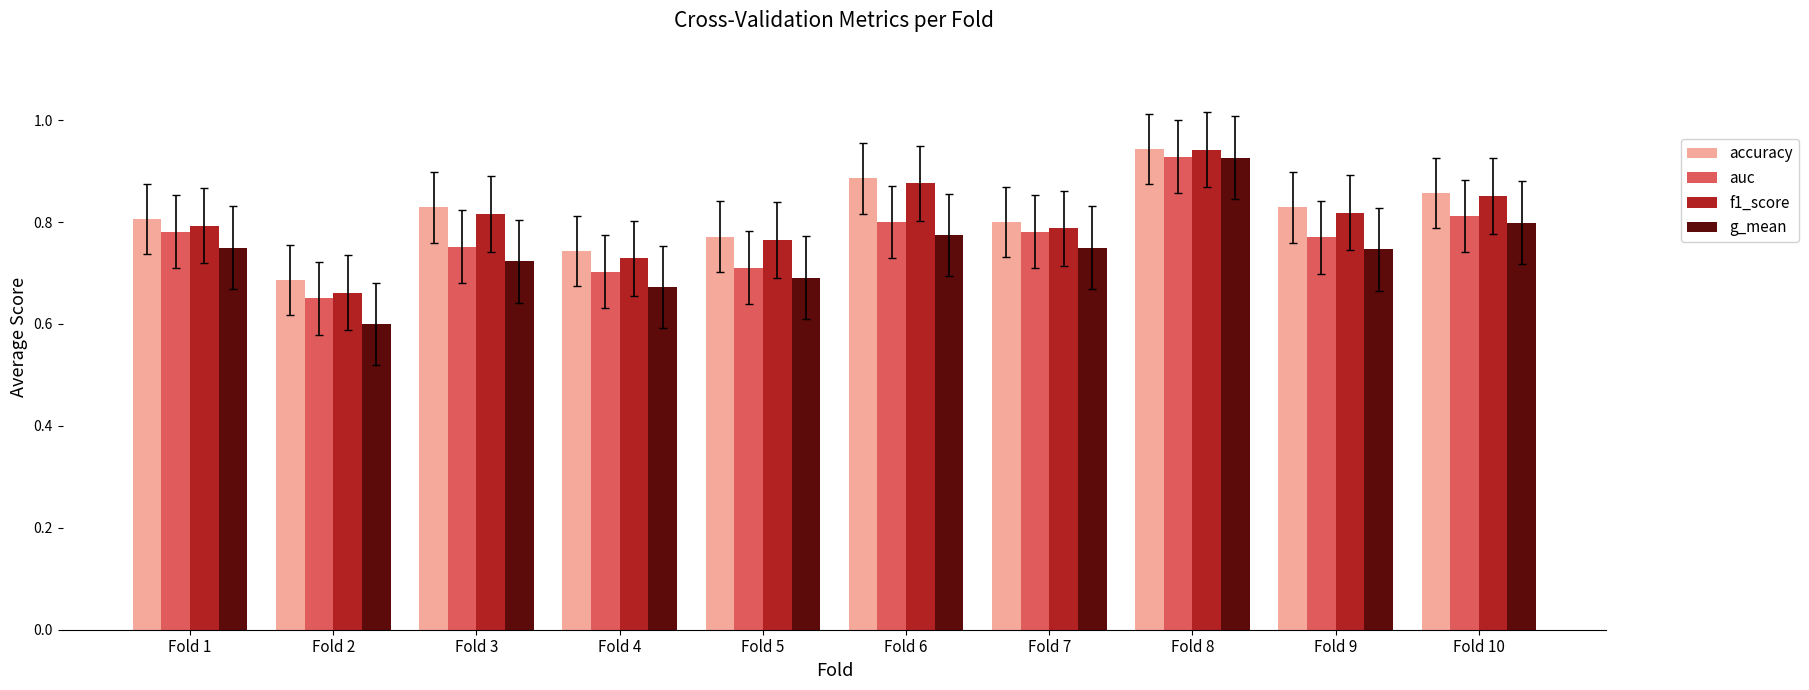

What is the difference between the maximum and minimum values in the accuracy series?

0.3